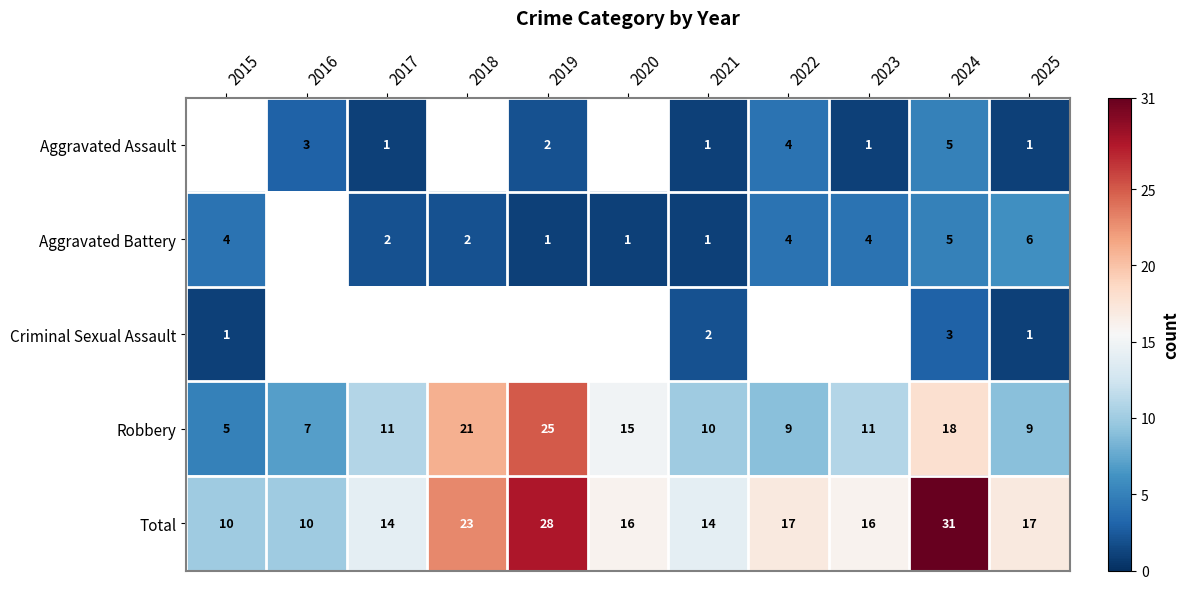

Count the number of categories in the chart.

11